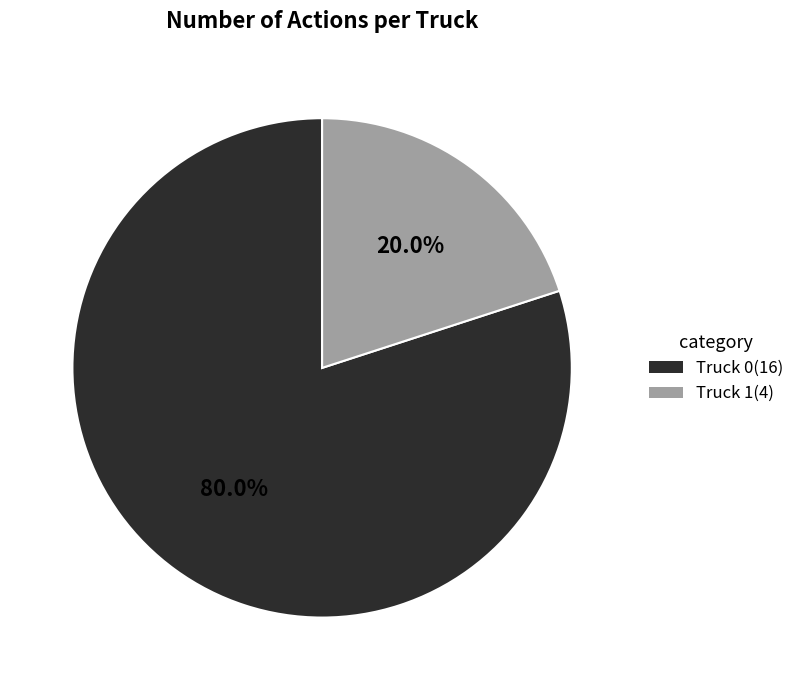

Which has a higher value, Truck 1(4) or Truck 0(16)?

Truck 0(16)